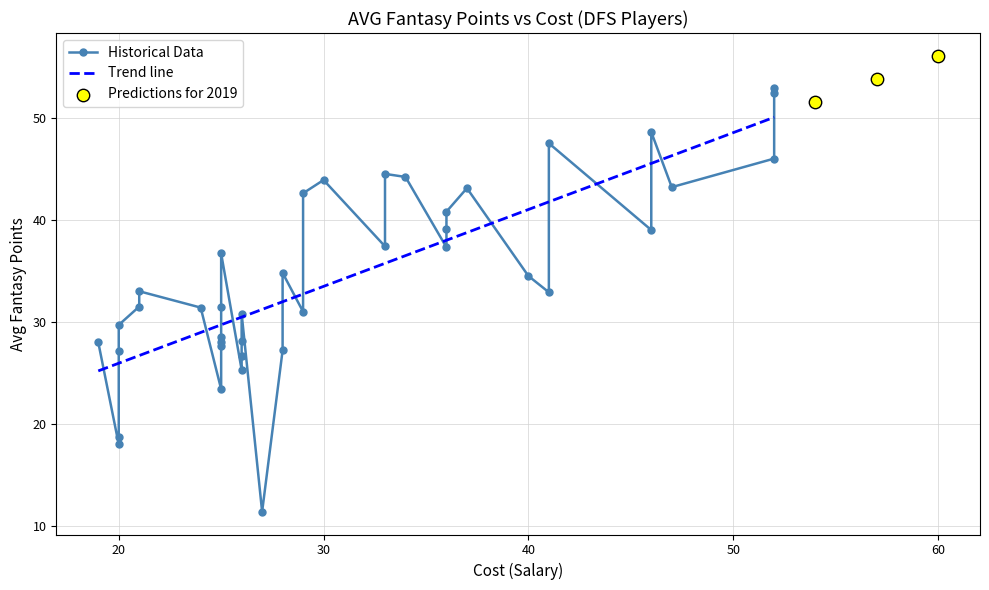

Approximately how many times larger is the value at 3 compared to 23?

1.7